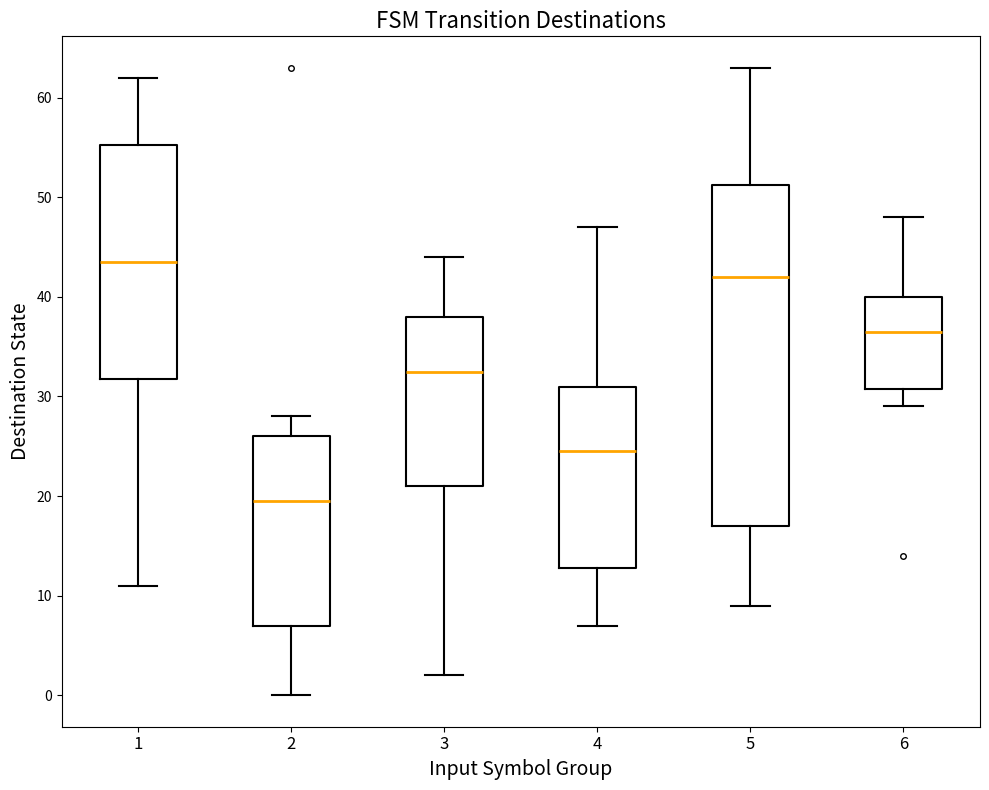

Which box is the tallest, from its lower edge to its upper edge?

5